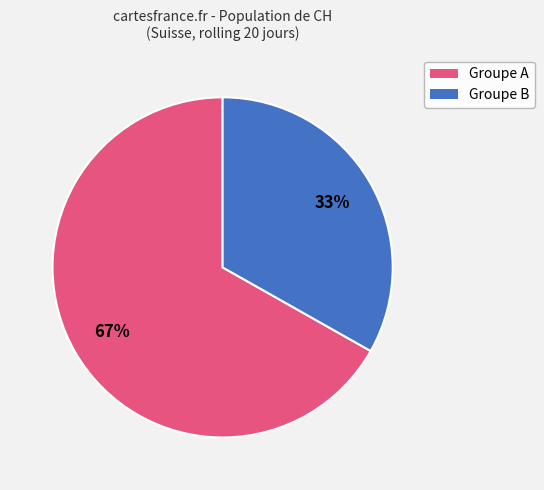

To the nearest percent, what is the difference between the largest and smallest slice percentages?

34%